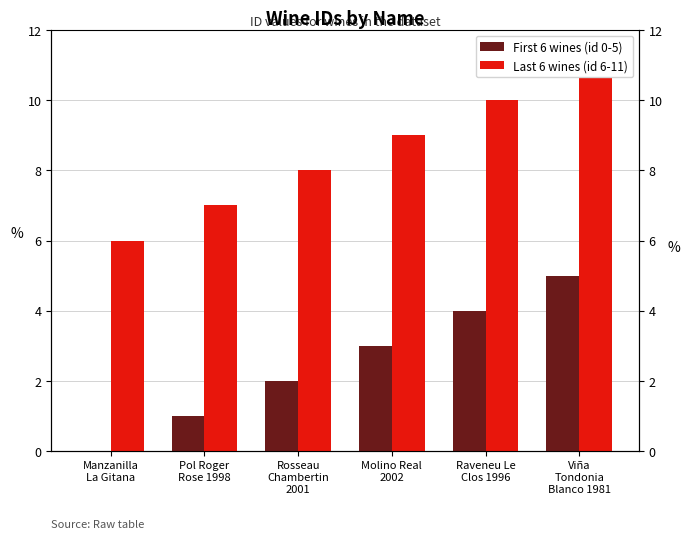

Which series has the largest range (max minus min)?

First 6 wines (id 0-5)